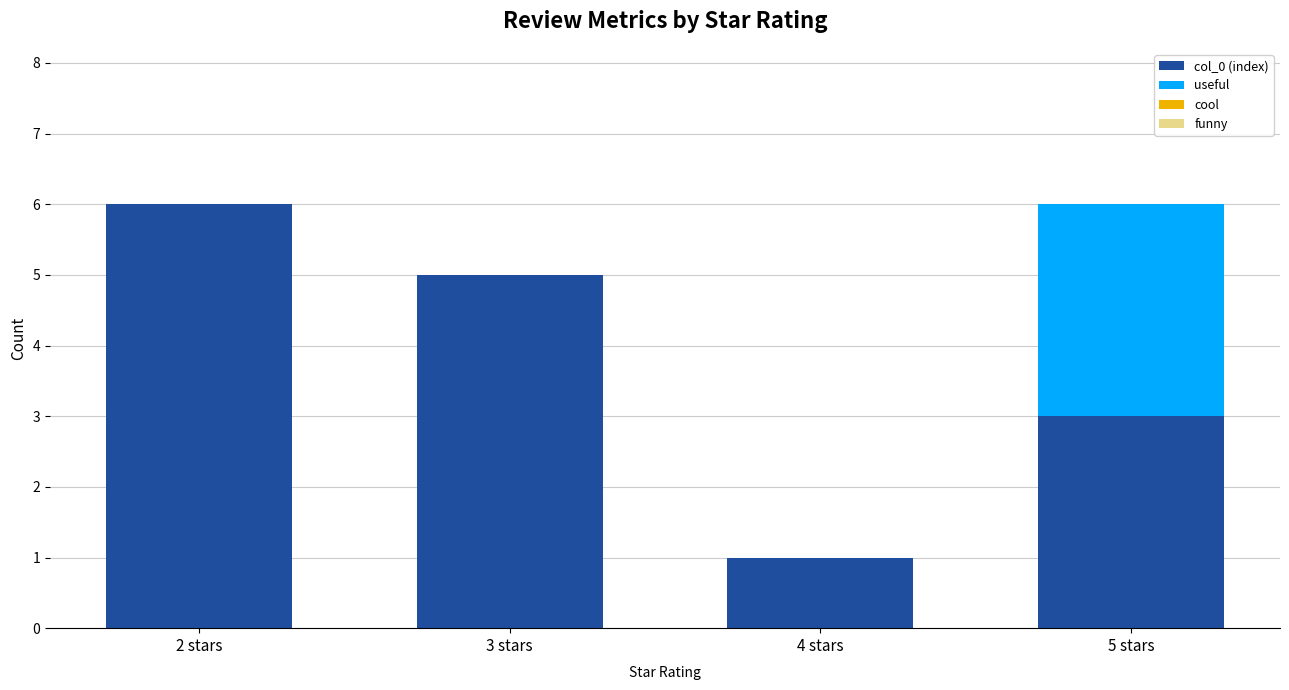

Which category has the highest value in the col_0 (index) series?

2 stars